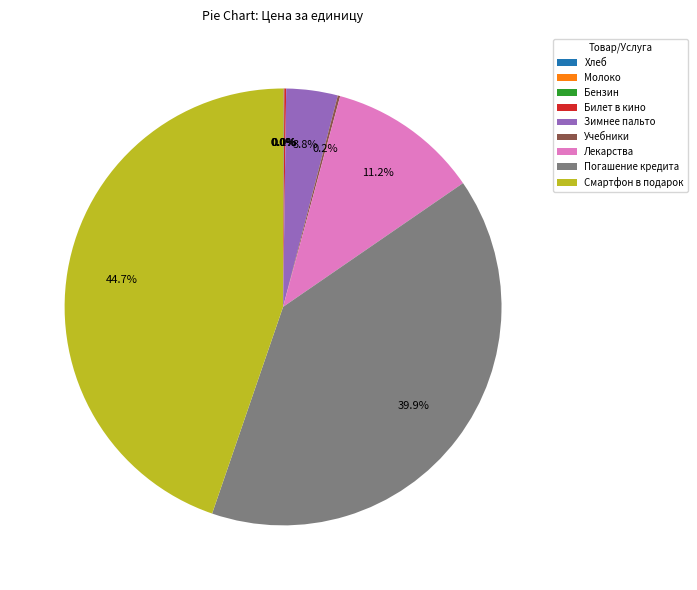

What is the largest slice in the pie chart?

Смартфон в подарок